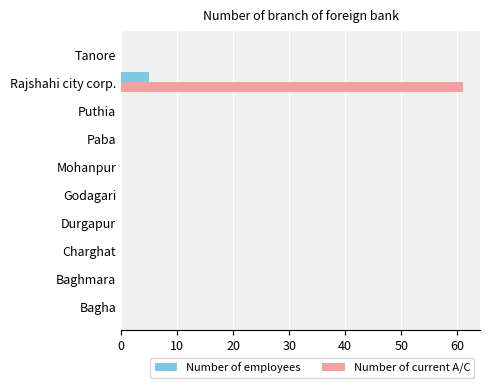

The value of Number of current A/C at Baghmara is 0. True or false?

True